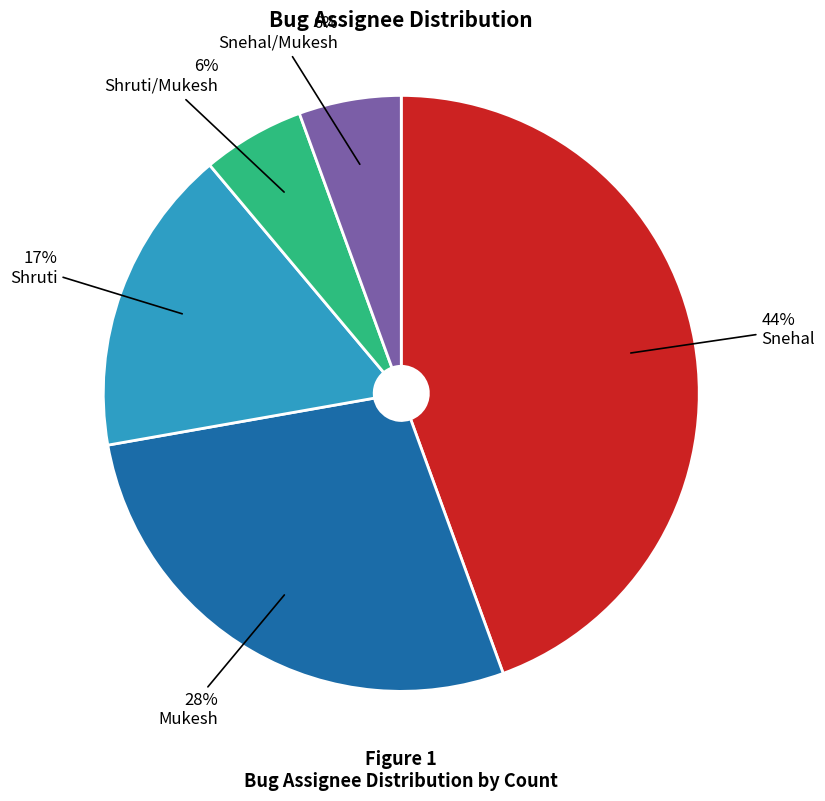

What percentage is the Snehal slice, to the nearest percent?

44%